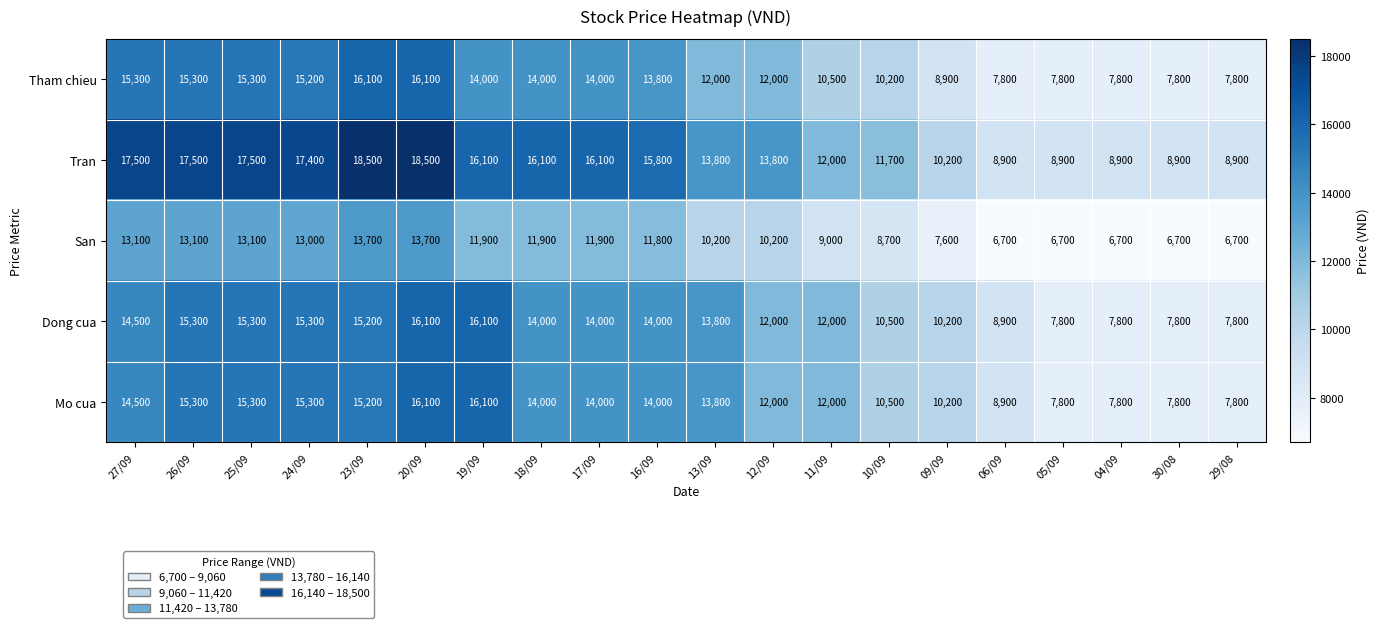

What is the difference between the maximum and second lowest values in the Tran series?

9600